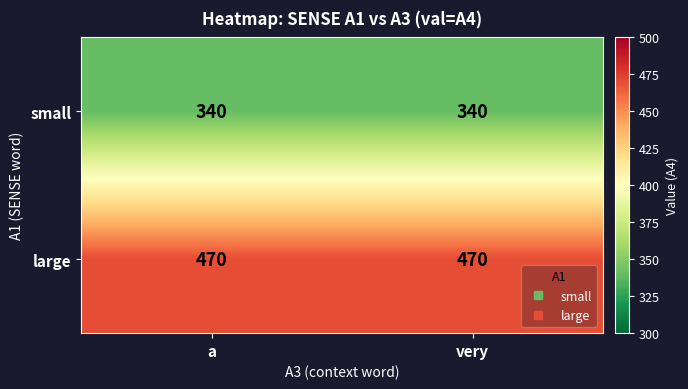

What is the smallest value displayed?

340